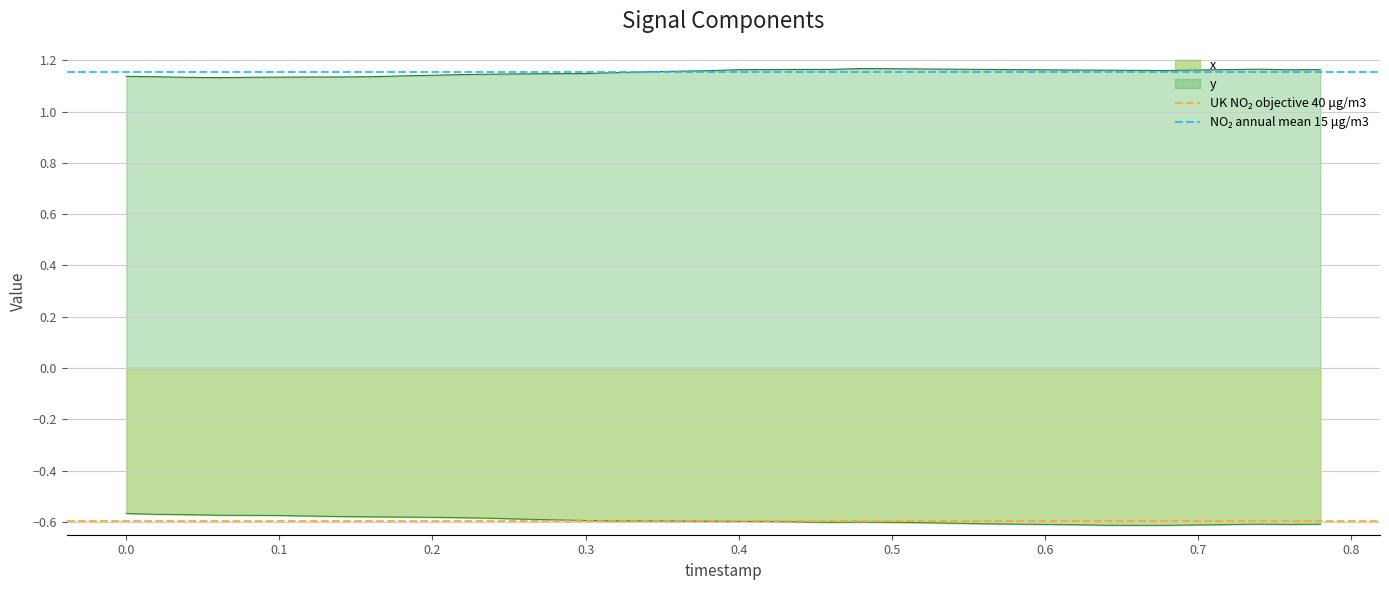

Which series has the largest total across all categories?

NO₂ annual mean 15 μg/m3